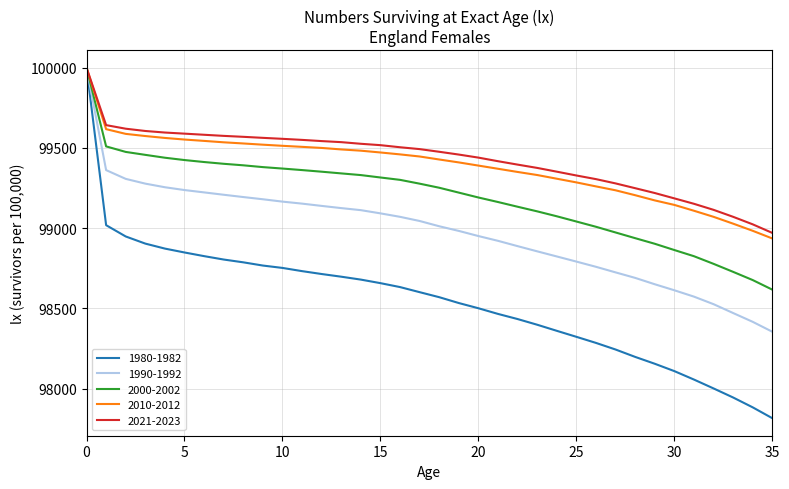

Which series has the largest range (max minus min)?

1980-1982